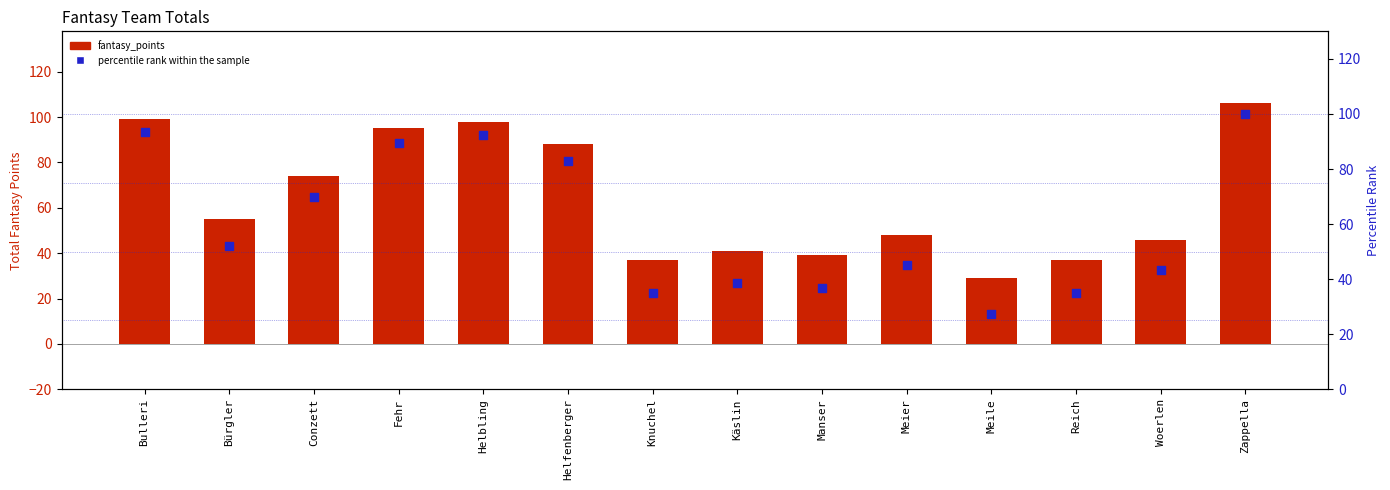

What are all the series names shown in the legend?

fantasy_points, percentile rank within the sample